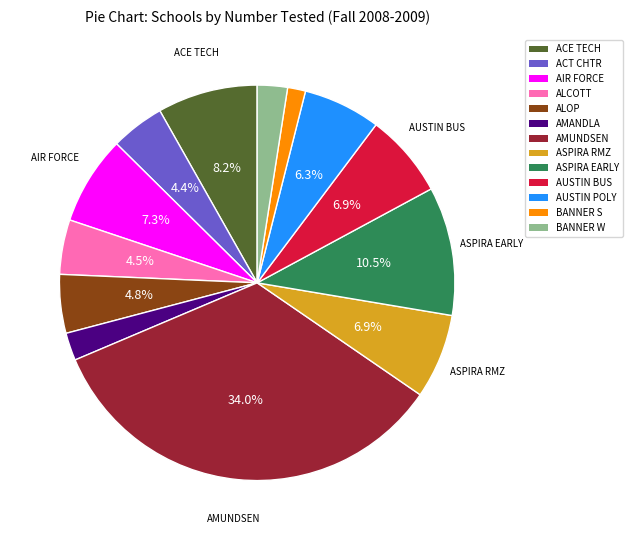

How many slices are in this pie chart?

13